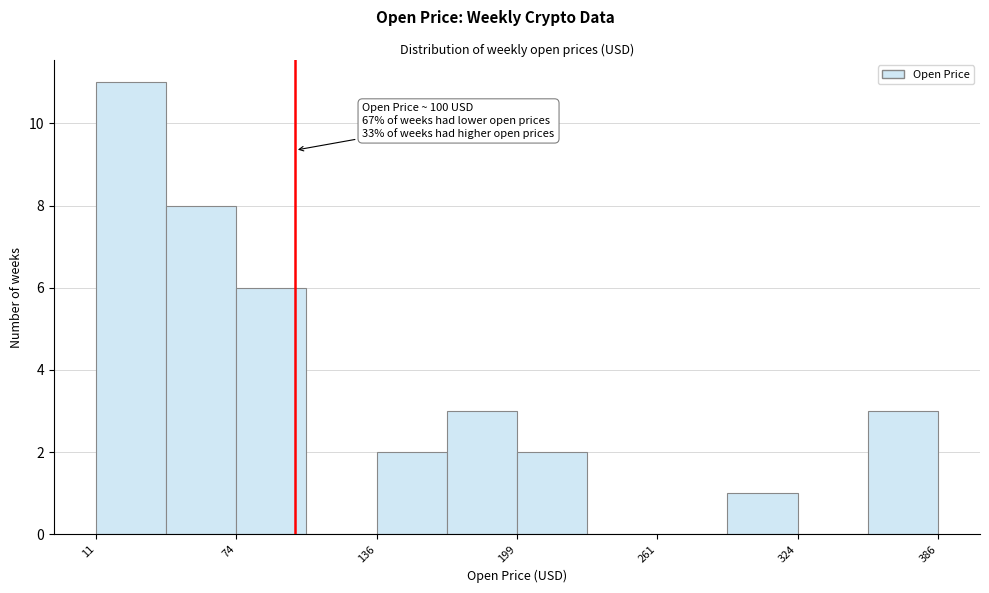

Around what value on the x-axis is the tallest bar? Give the approximate position of its centre, as read against the axis.

30